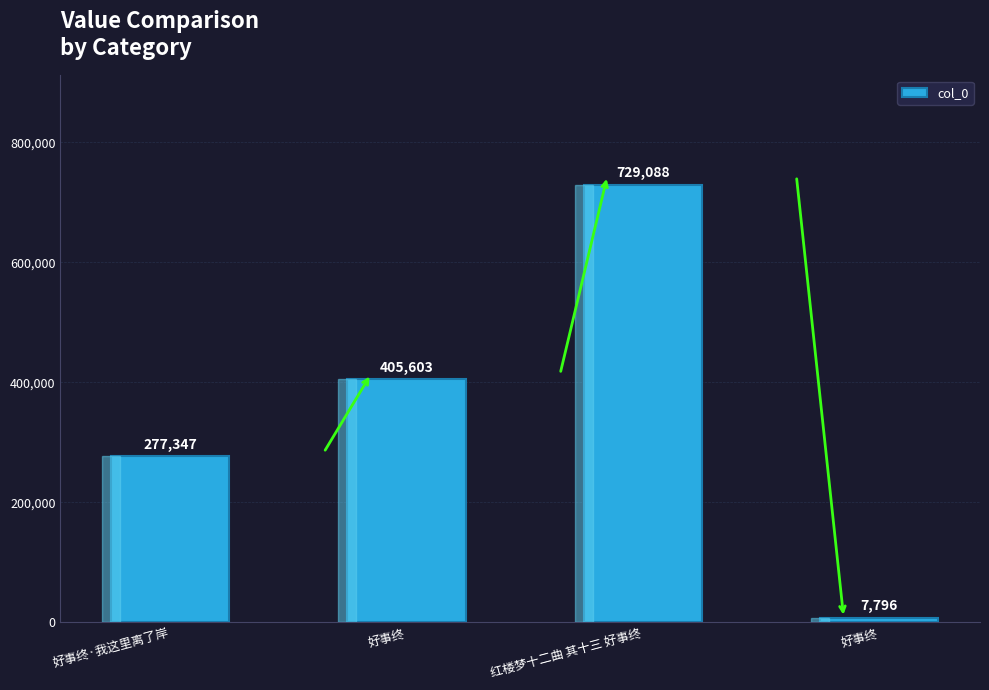

How many series are shown in this chart?

1